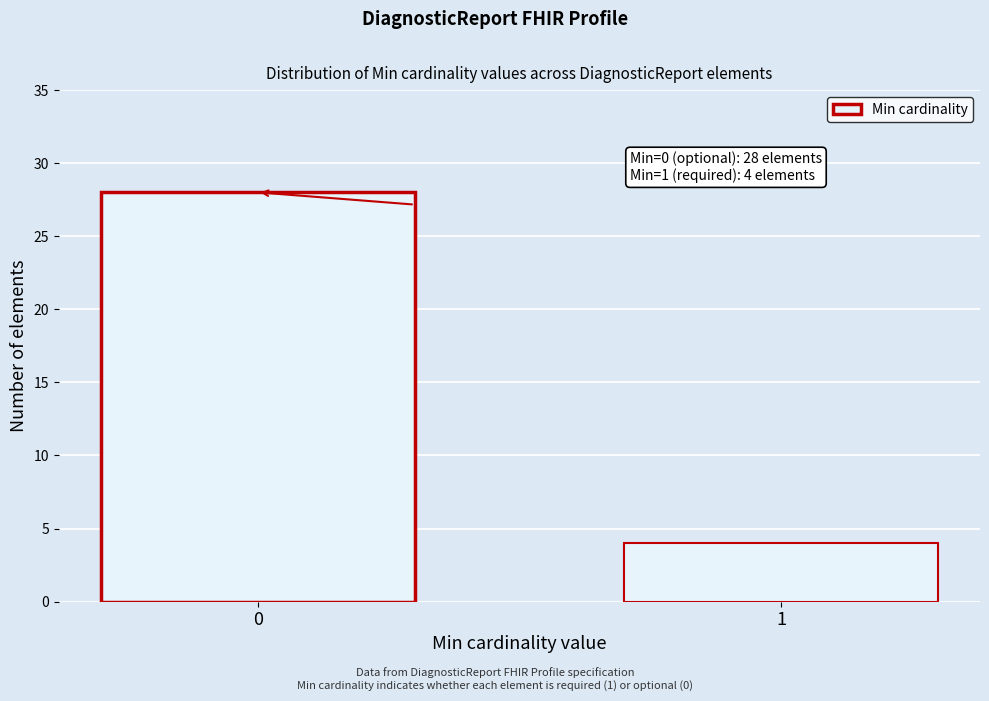

Reading left to right, list all the values displayed in this chart.

0=28	1=4